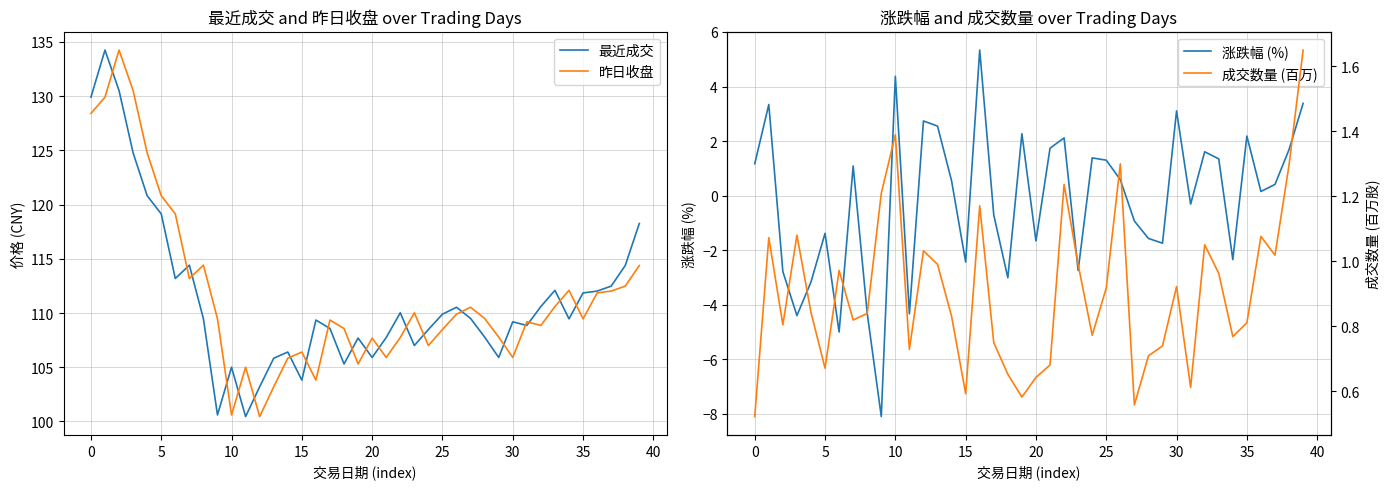

True or false: 昨日收盘 has a value of 114.4 at 39.

True